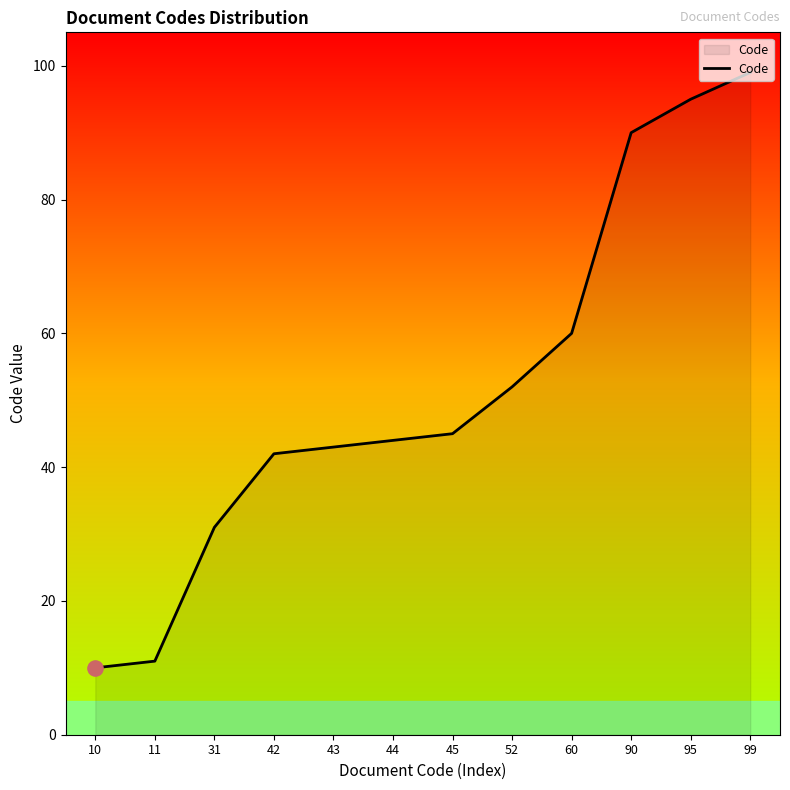

What is the change in value from 44 to 52?

+8